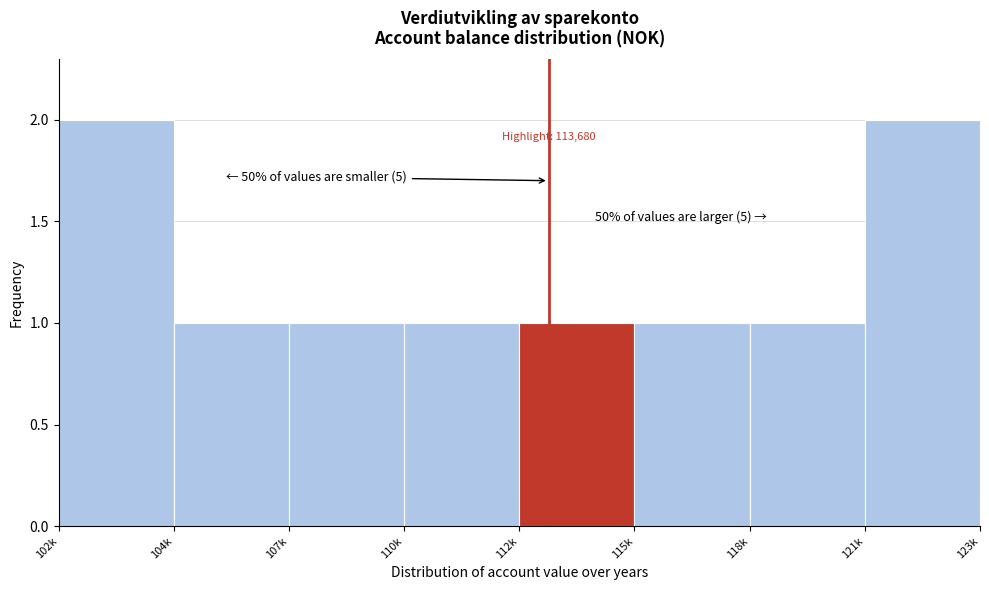

Reading left to right, transcribe all the data shown in this chart.

2	1	1	1	1	1	1	2